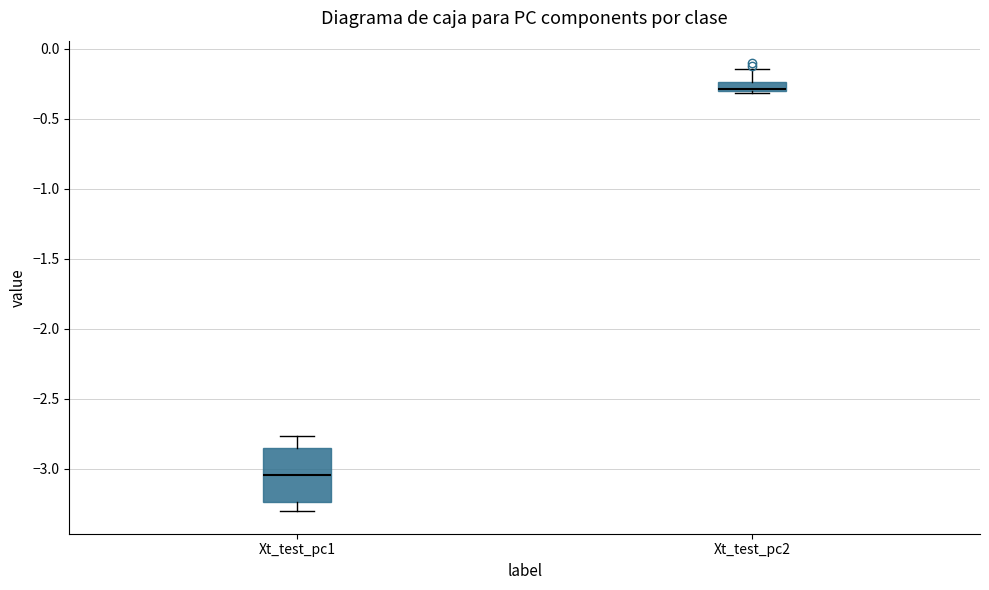

Comparing the boxes themselves (not the whiskers), which one is the tallest?

Xt_test_pc1